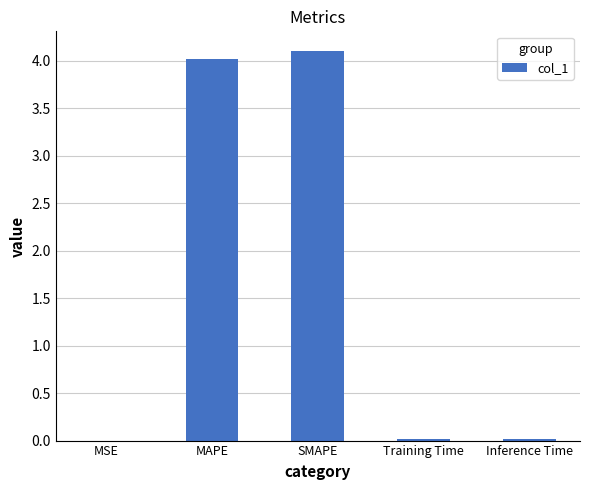

Which has a higher value, Training Time or SMAPE?

SMAPE